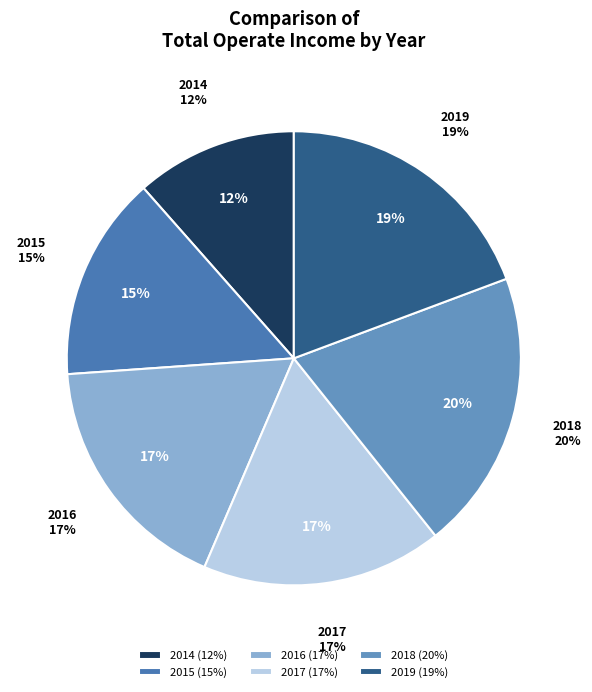

Which category has the smallest portion of the pie?

2014